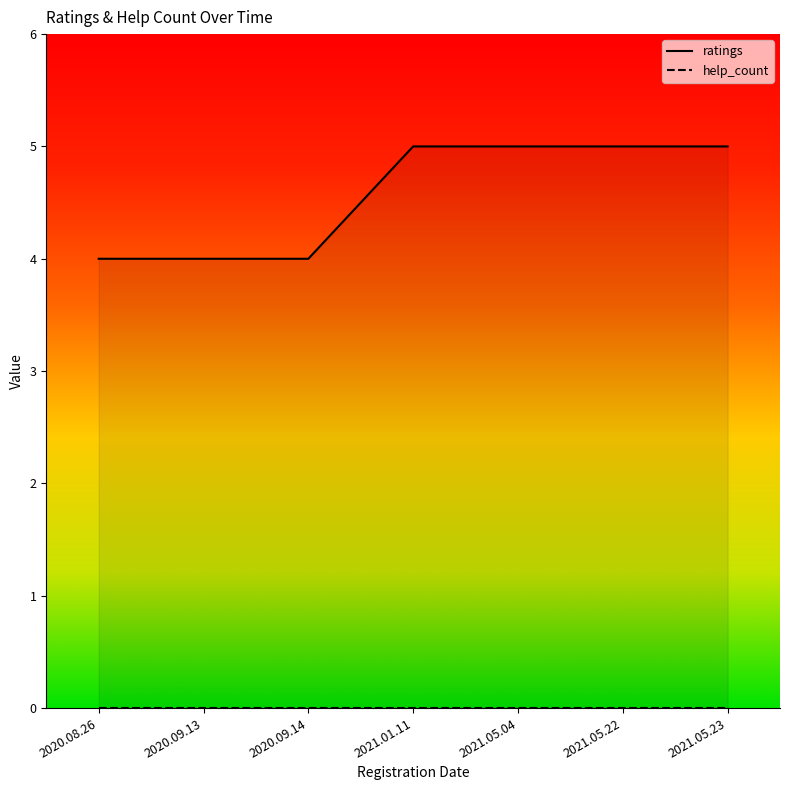

What is the label of the 3rd point from the right?

2021.05.04